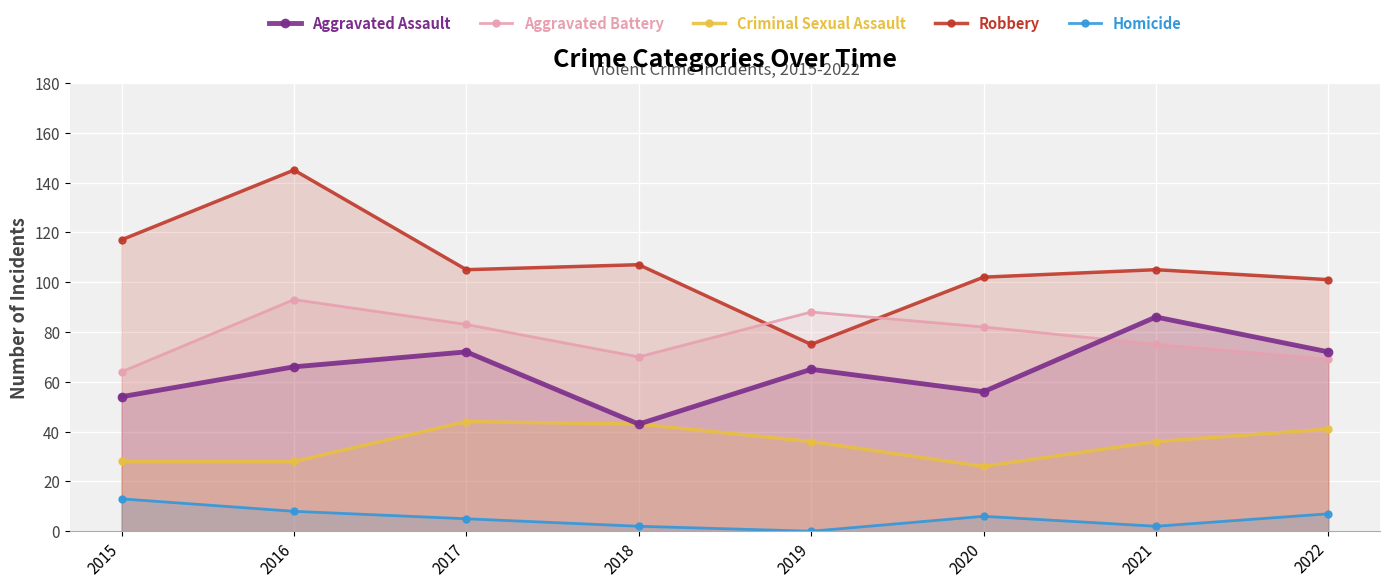

How many lines are shown in the chart?

5